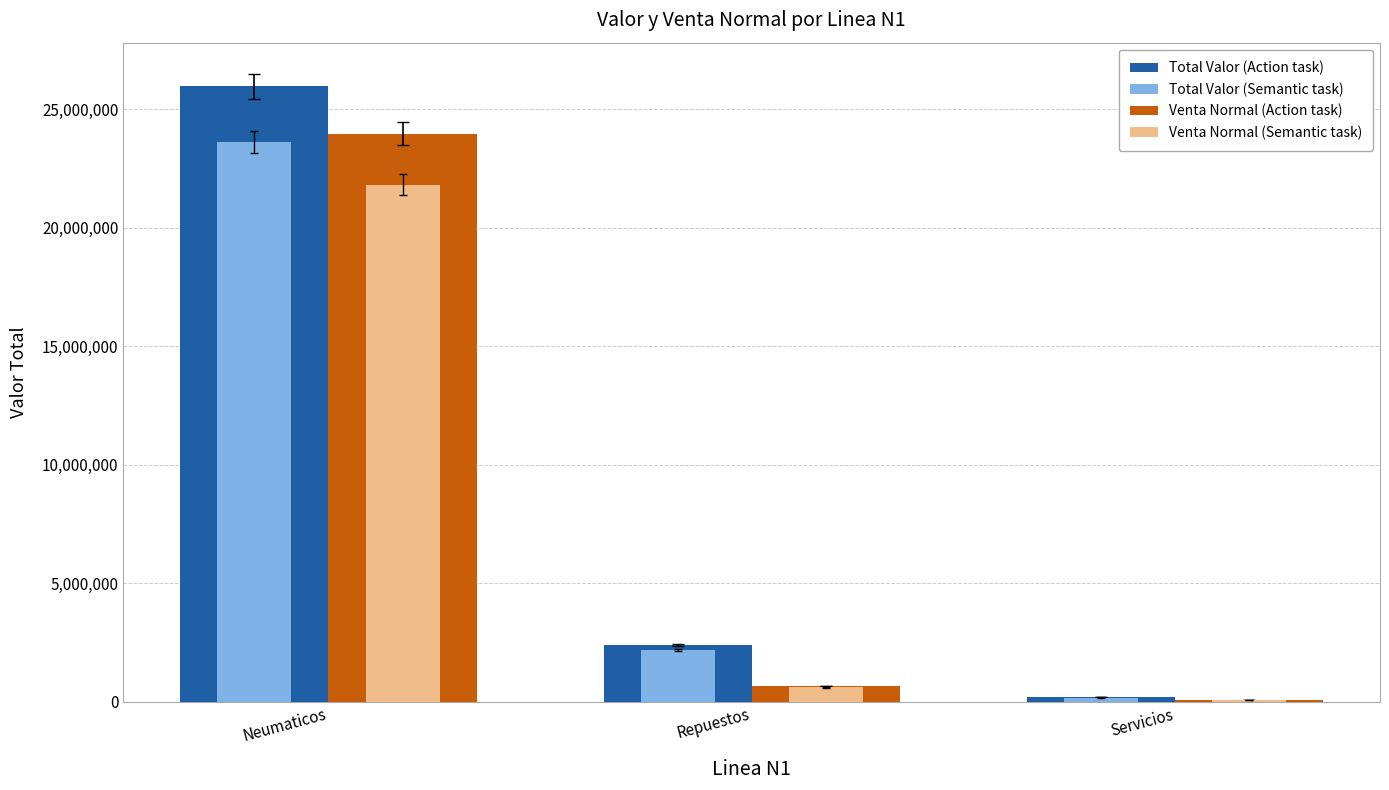

What is the difference between the Venta Normal (Action task) values at Repuestos and Neumaticos?

23309649.0